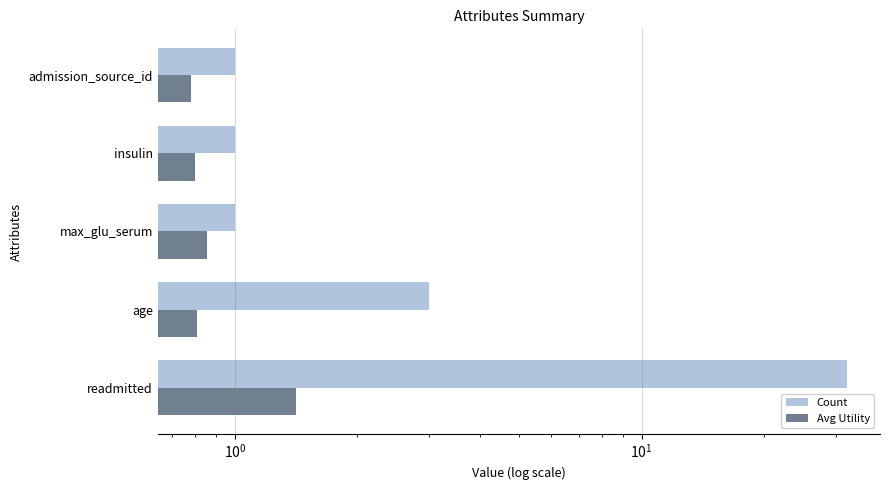

Between readmitted and insulin, which series saw the biggest shift?

Count